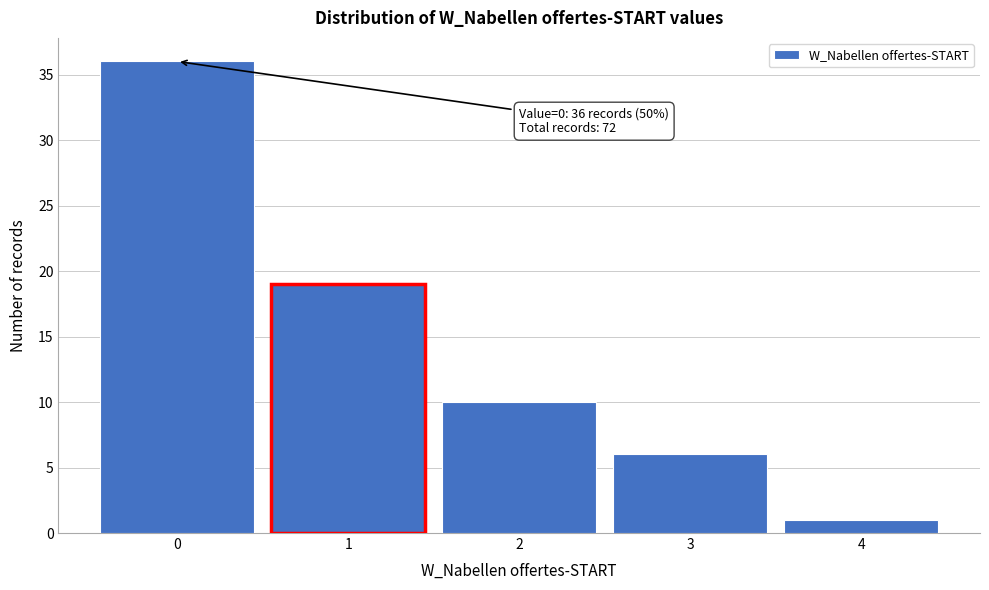

Which range on the x-axis has the tallest bar?

-0.5 to 0.5